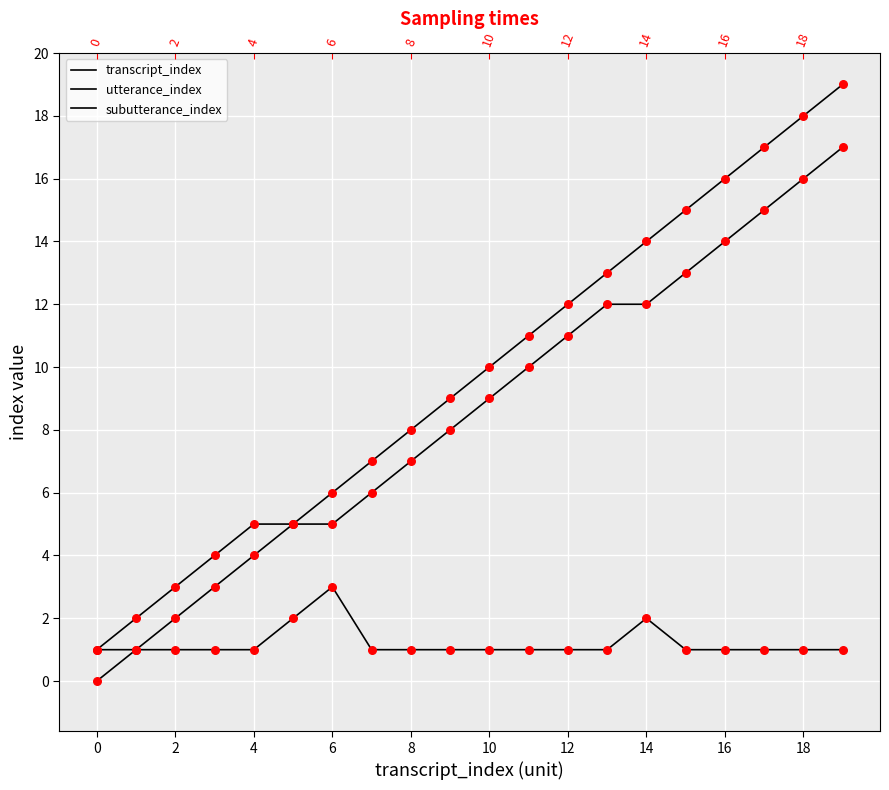

At how many categories does at least one series exceed 6?

13